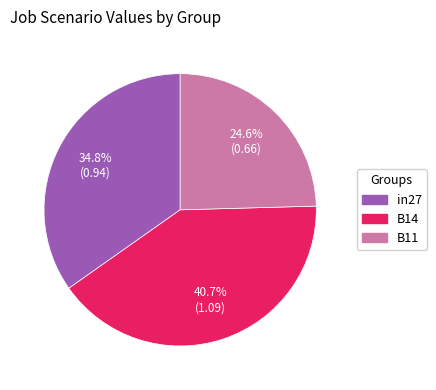

To the nearest percent, what is the combined percentage of B14 and in27?

75%